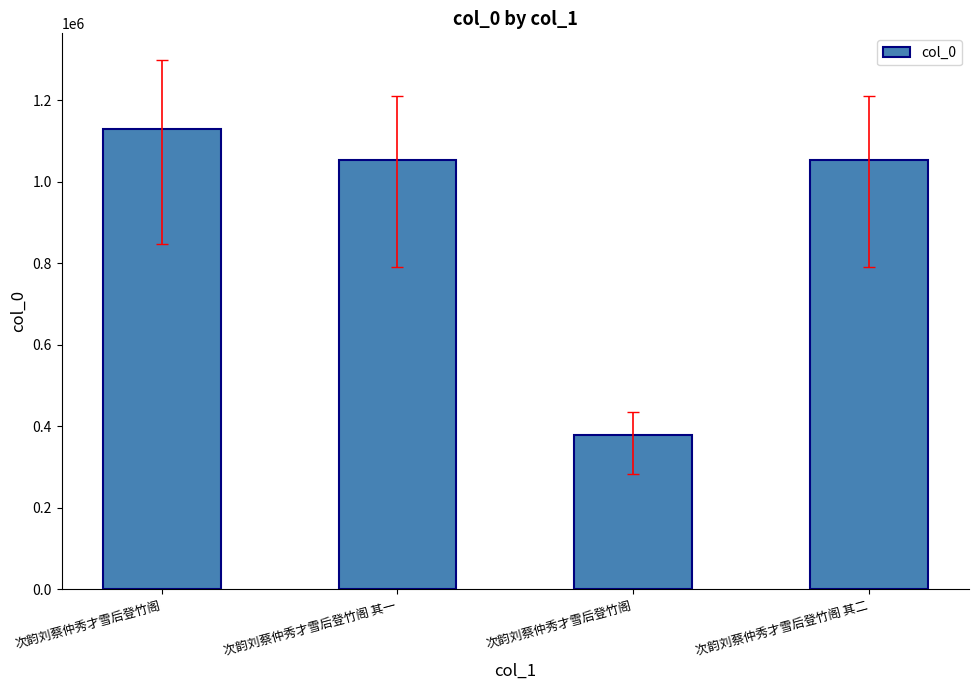

True or false: the data shows 1391917 at 次韵刘蔡仲秀才雪后登竹阁 其一.

False